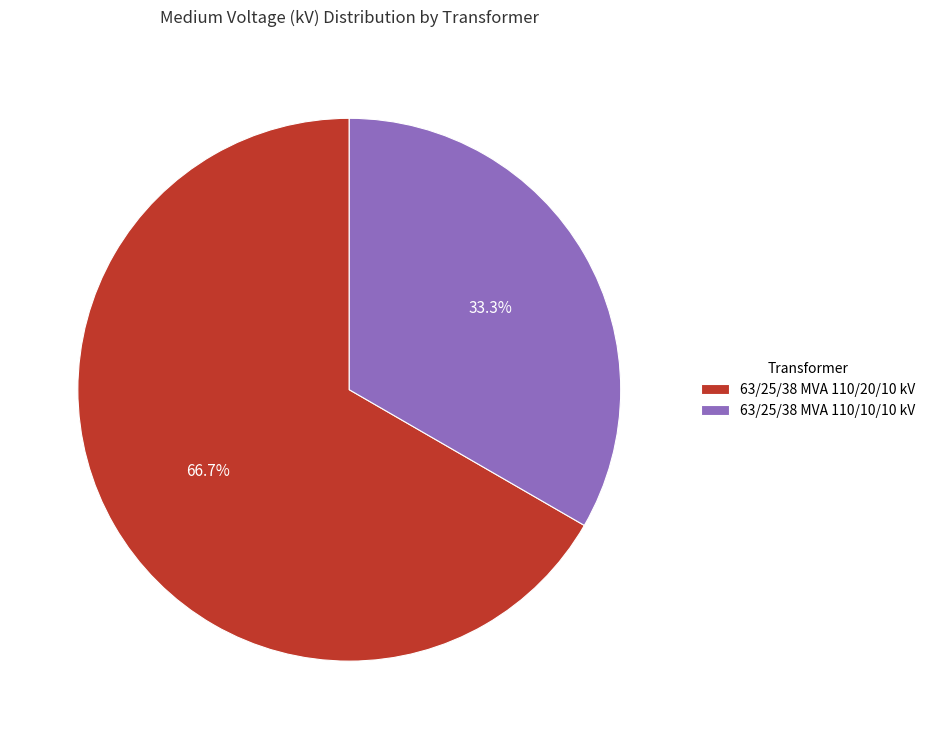

To the nearest percent, what percentage of the pie is 63/25/38 MVA 110/10/10 kV?

33%